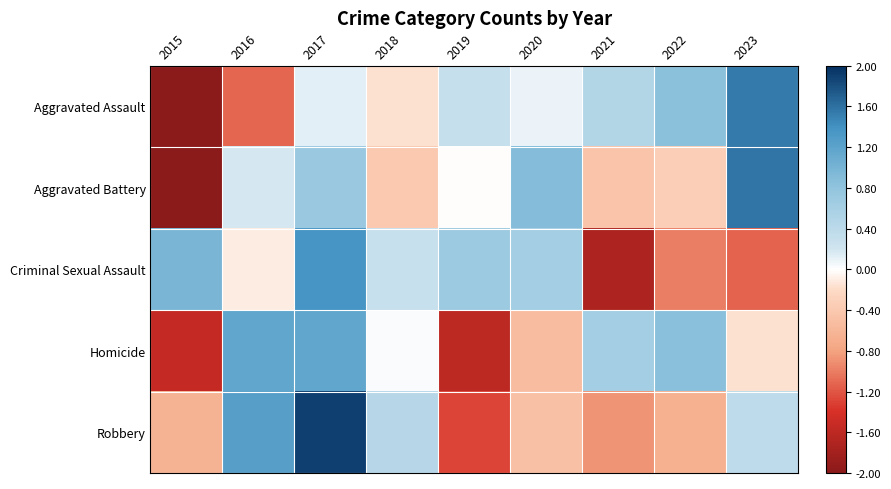

Rank the series at 2016 from highest to lowest value.

Robbery, Homicide, Aggravated Battery, Criminal Sexual Assault, Aggravated Assault